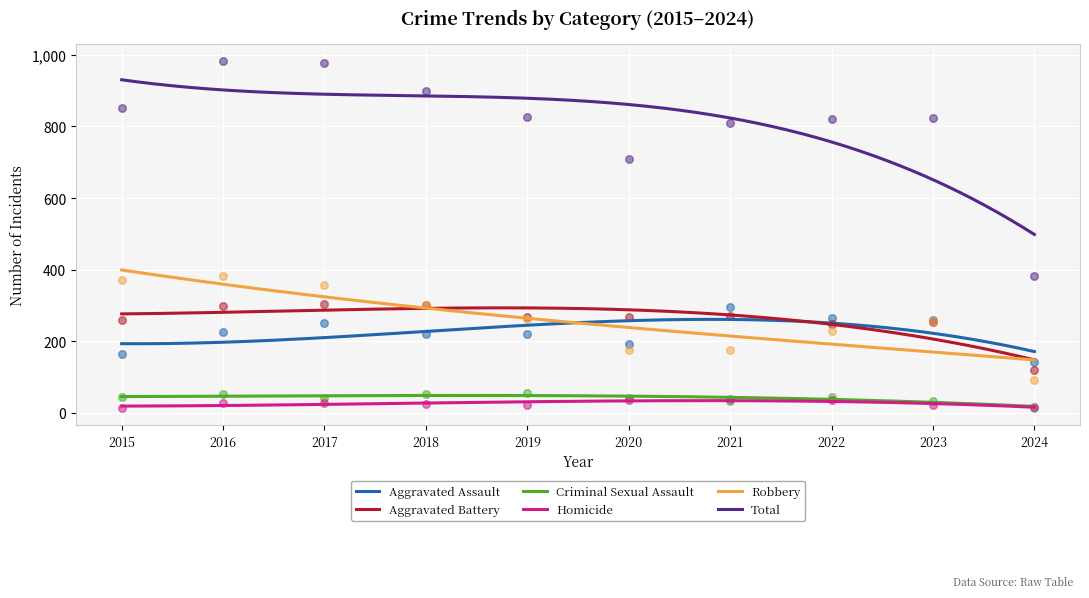

What are all the series names shown in the legend?

Aggravated Assault, Aggravated Battery, Criminal Sexual Assault, Homicide, Robbery, Total